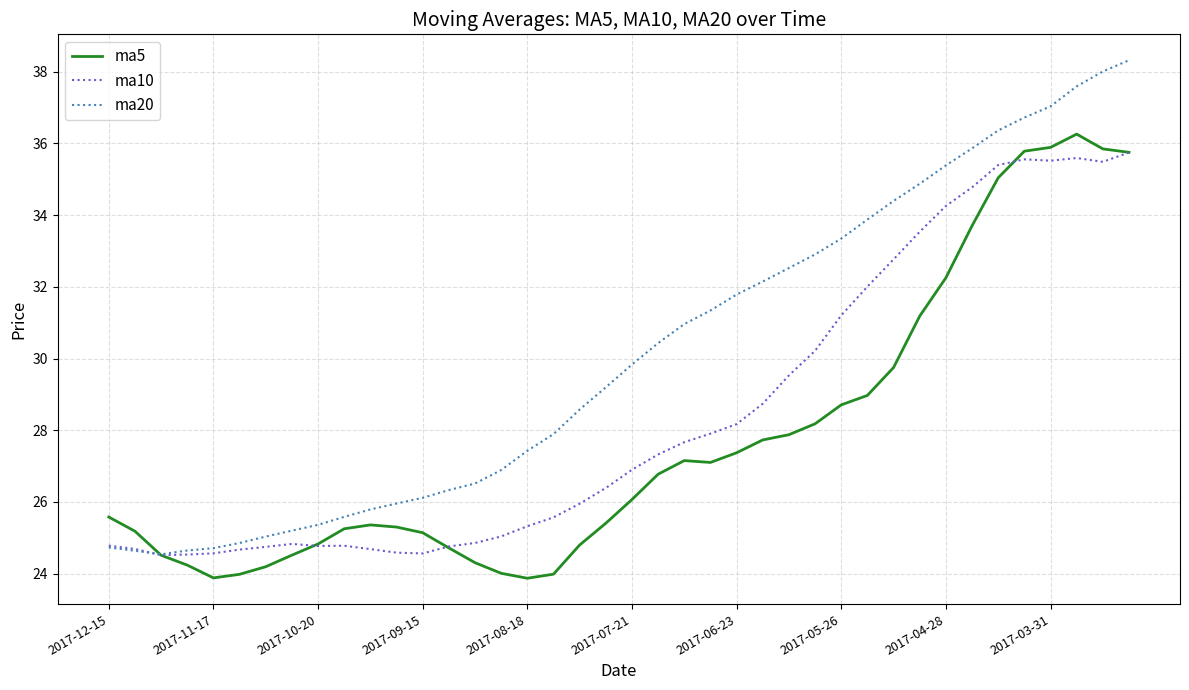

Which series has the largest range (max minus min)?

ma20